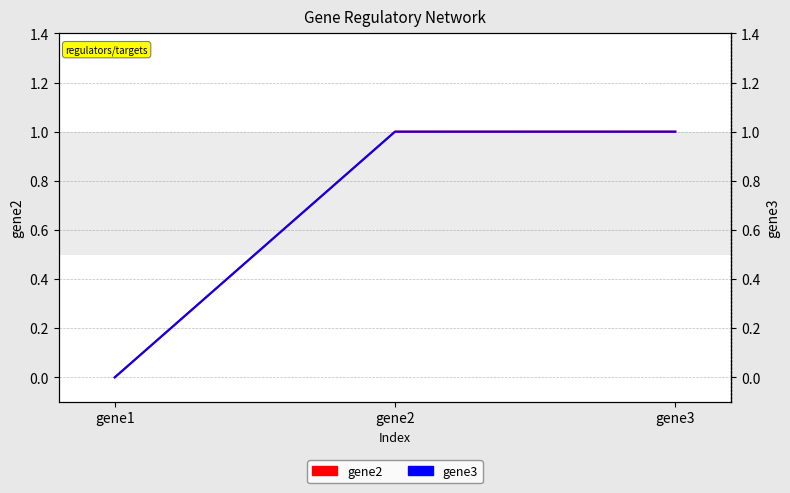

How many categories are shown in the chart?

3